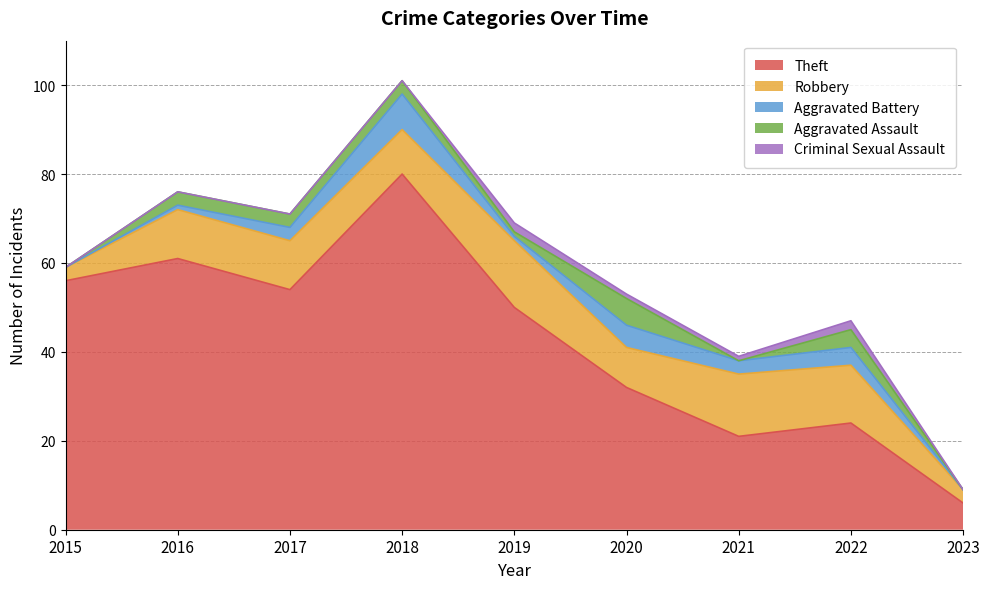

Which series has the largest total across all categories?

Theft